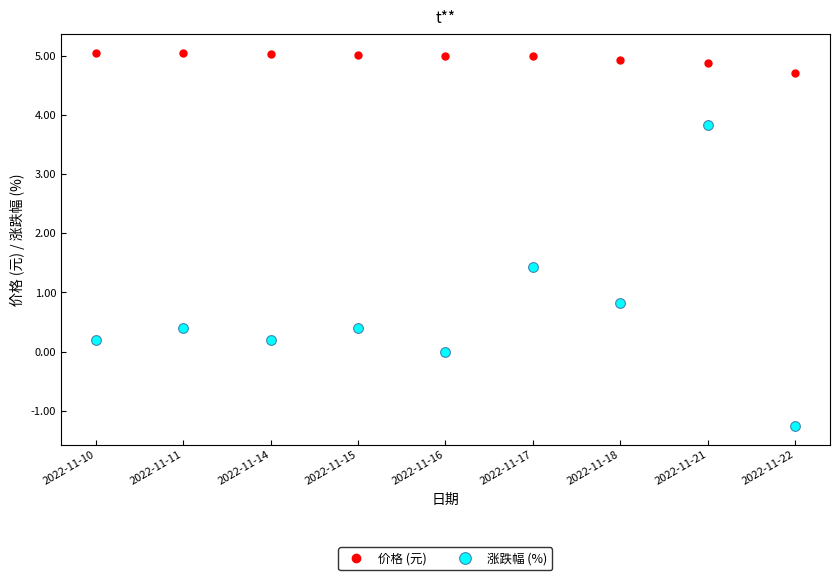

Rank the series at 2022-11-11 from lowest to highest value.

涨跌幅 (%), 价格 (元)